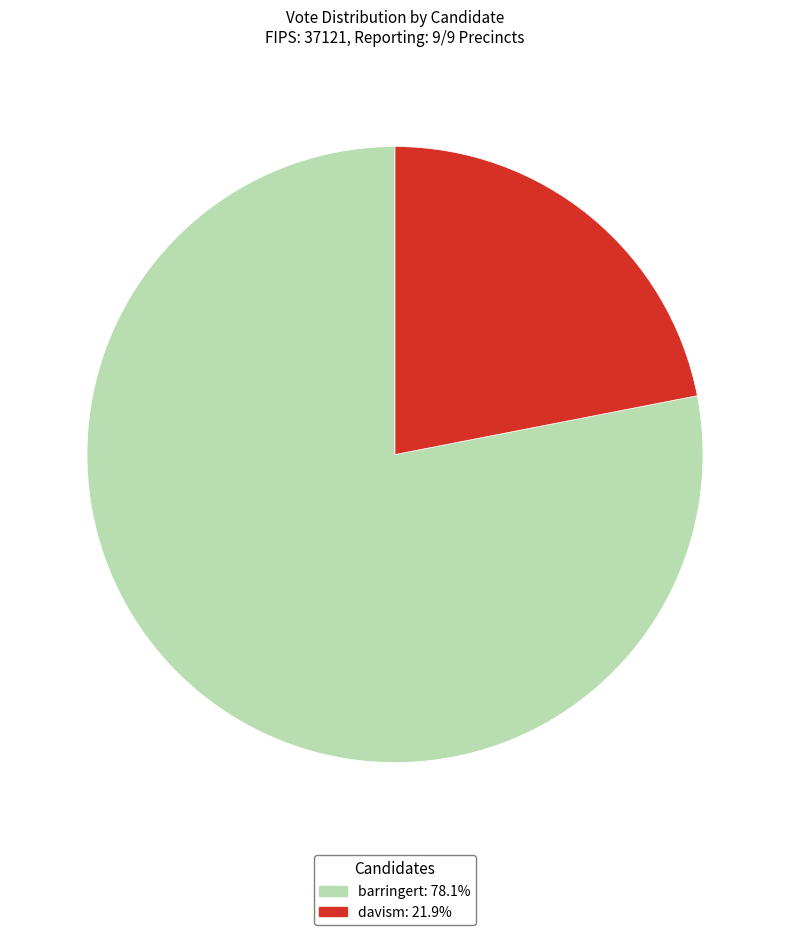

Is davism the majority of the pie?

No